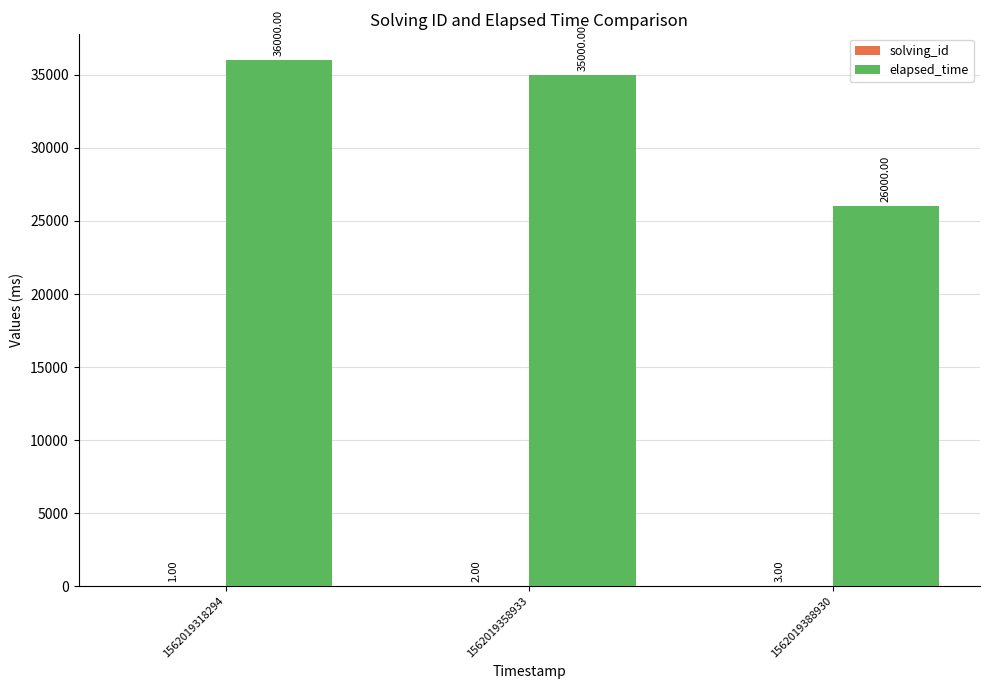

Between 1562019318294 and 1562019388930, which series saw the biggest shift?

elapsed_time